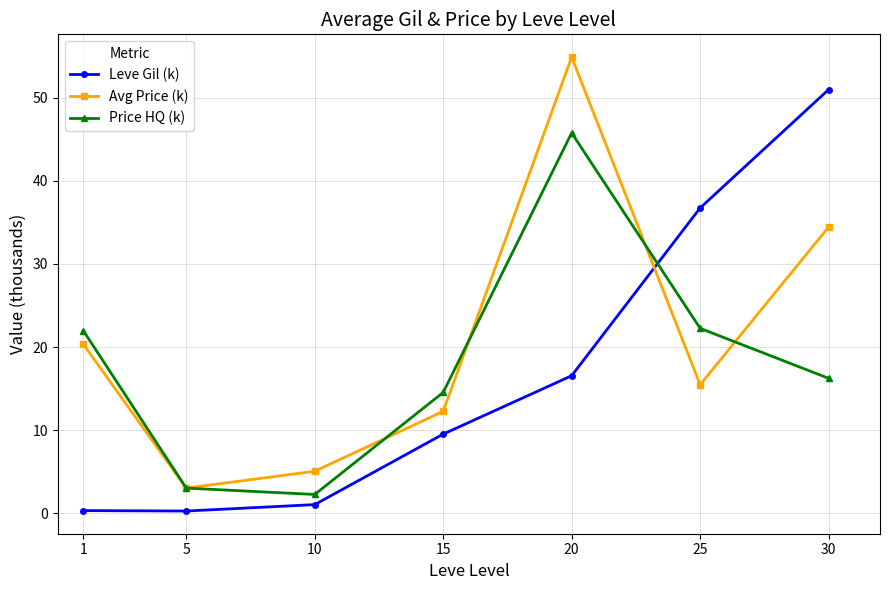

The value of Avg Price (k) at 15 is 12.3. True or false?

True